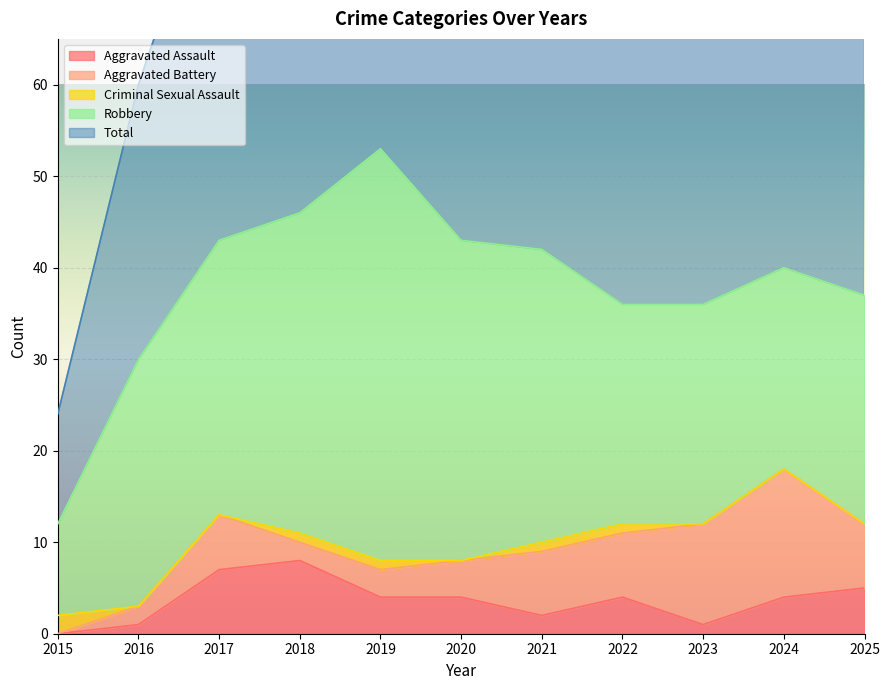

In Aggravated Battery, how many points are lower than both neighbors (excluding endpoints)?

1